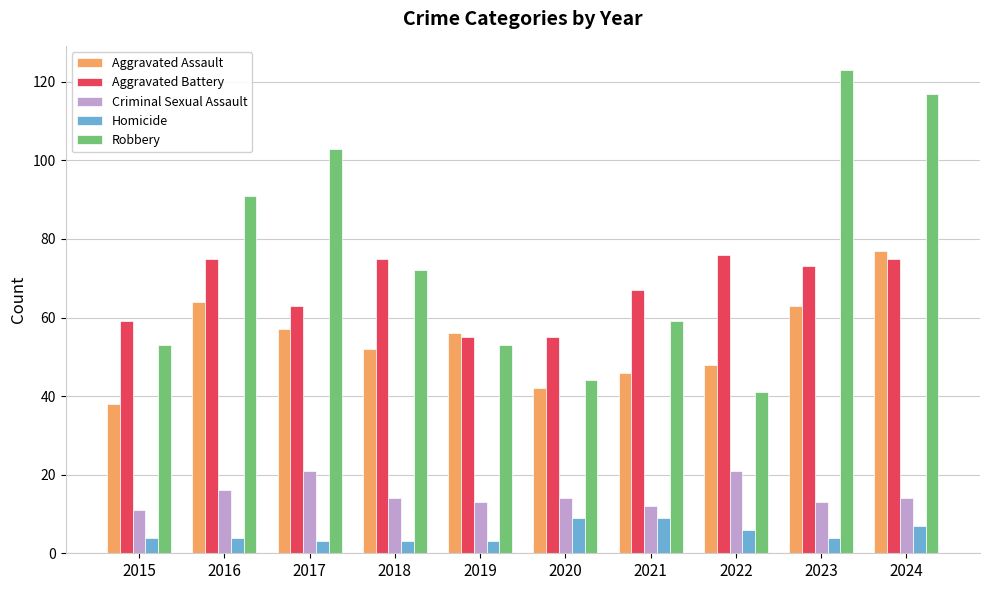

How many bars are there in total?

50